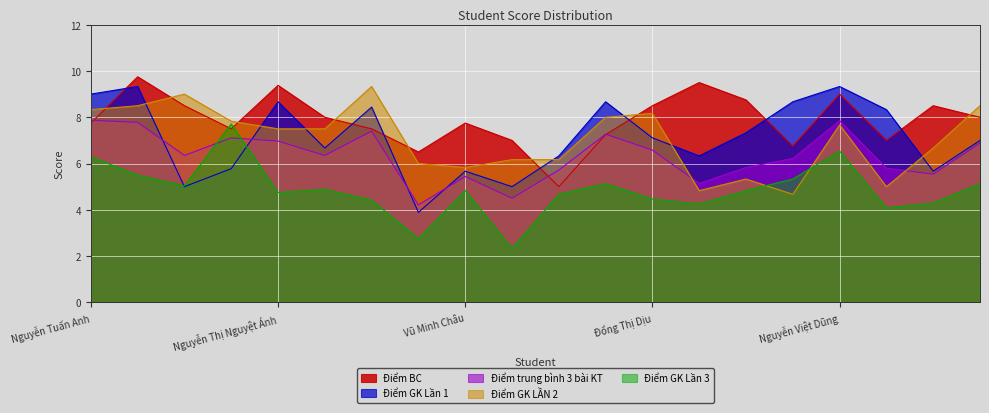

At which category does the chart reach its peak across all series?

Nguyễn Hà Anh